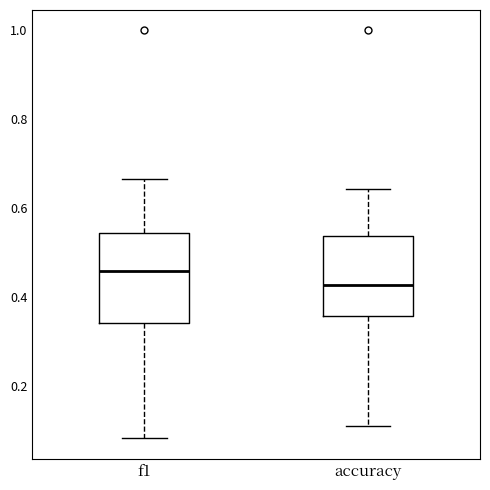

Which box is the tallest, from its lower edge to its upper edge?

f1